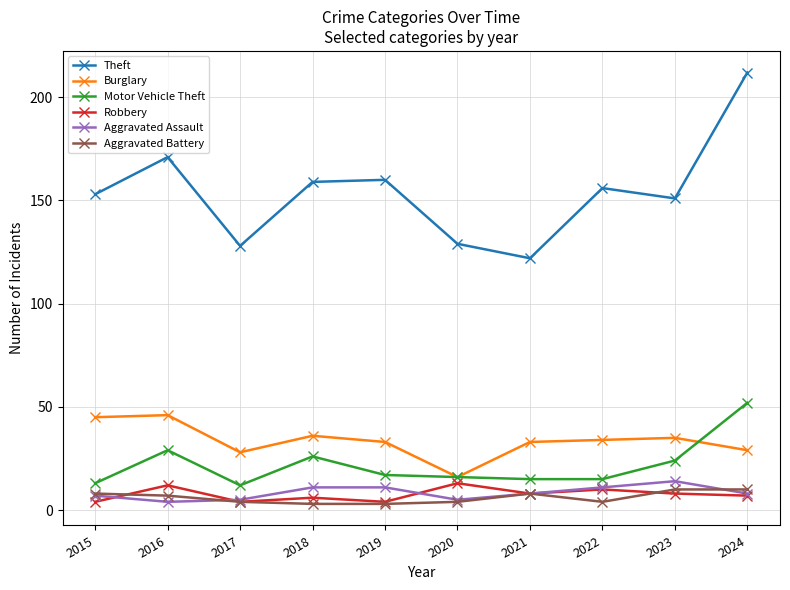

Is the value of Burglary at 2021 greater than the value of Motor Vehicle Theft at 2015?

Yes